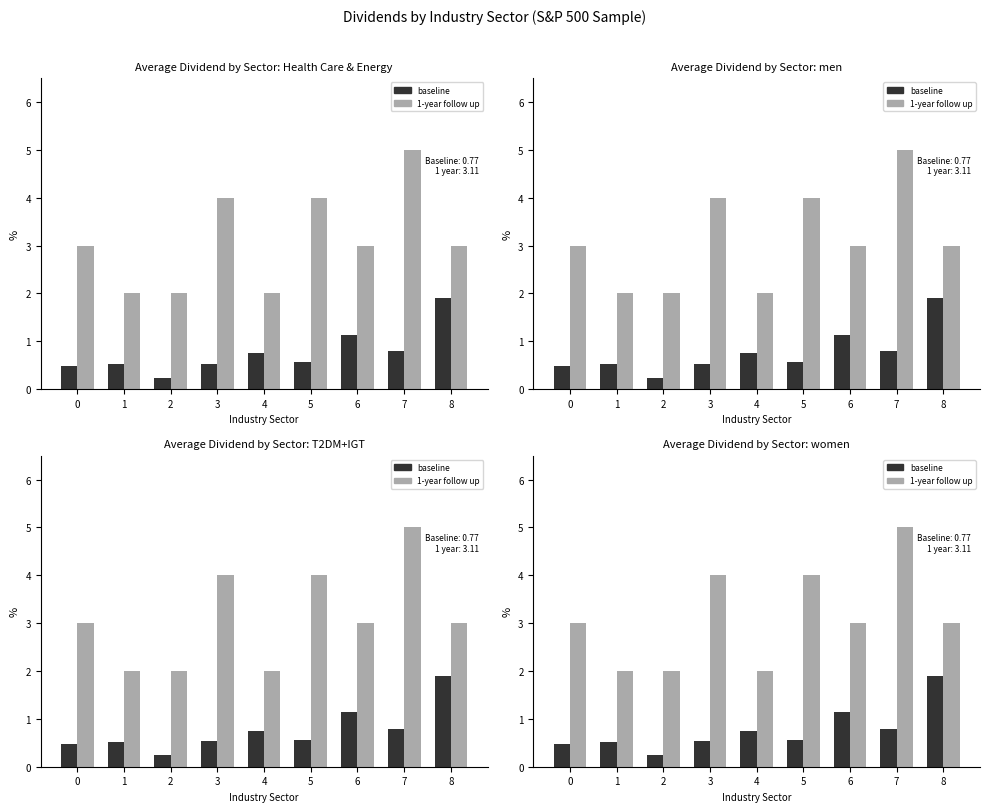

What is the average value of the baseline series?

0.8